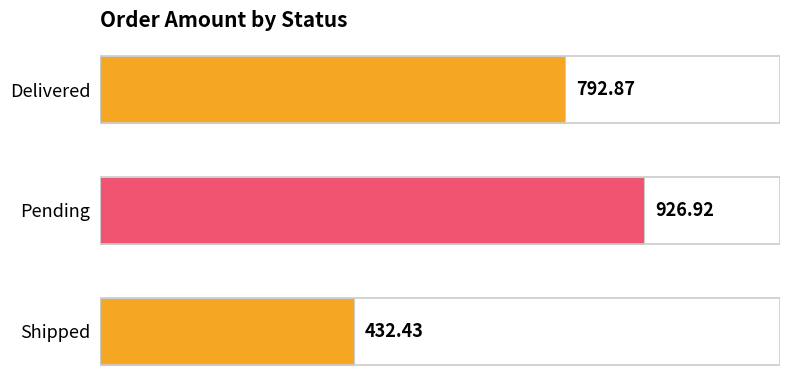

Between Pending and Shipped, which is larger?

Pending